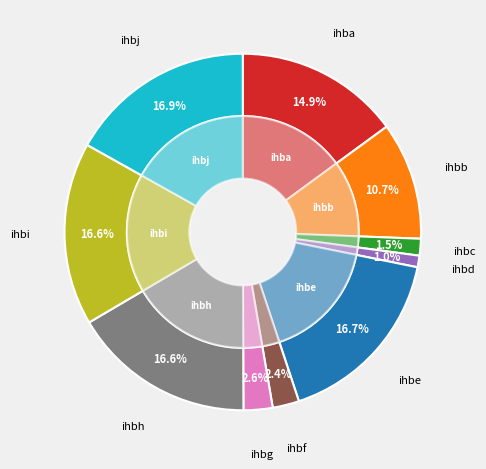

To the nearest percent, what is the average slice percentage?

10%